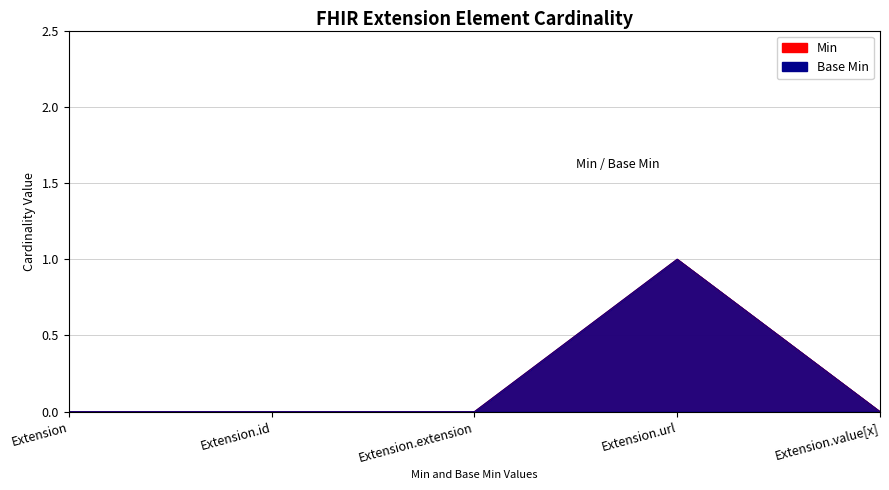

What is the difference between the maximum and minimum values in the Base Min series?

1